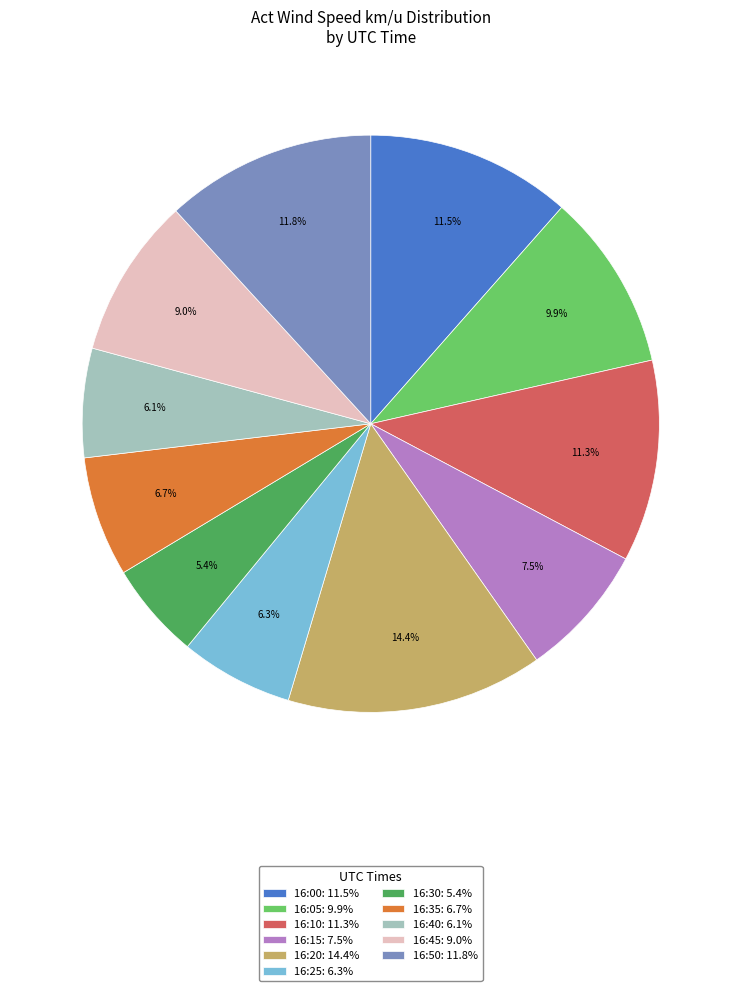

Which category has the smallest portion of the pie?

16:30: 5.4%